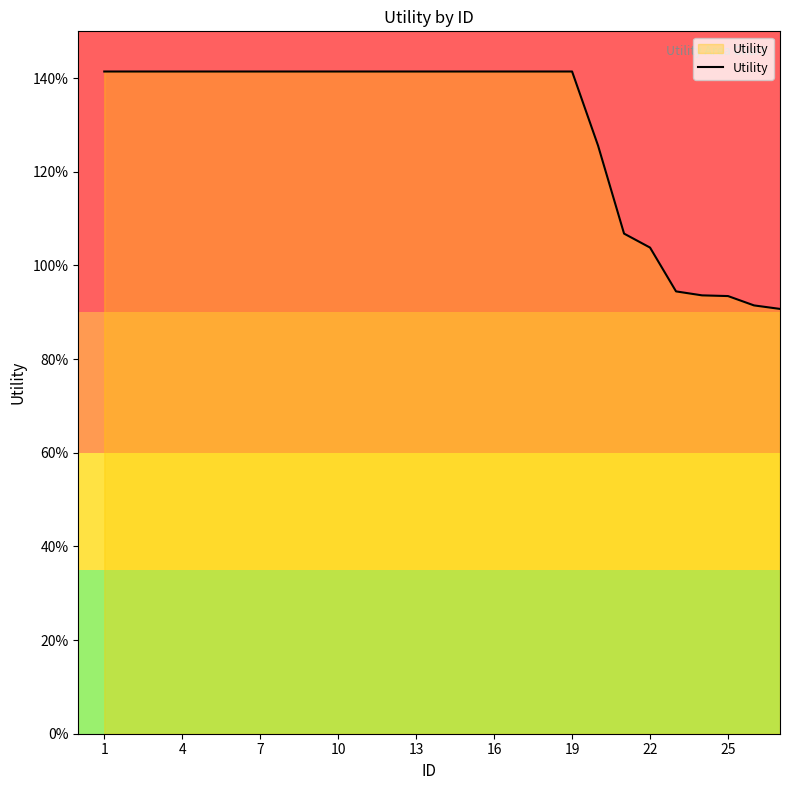

Is this an area chart (filled region under the line)?

Yes